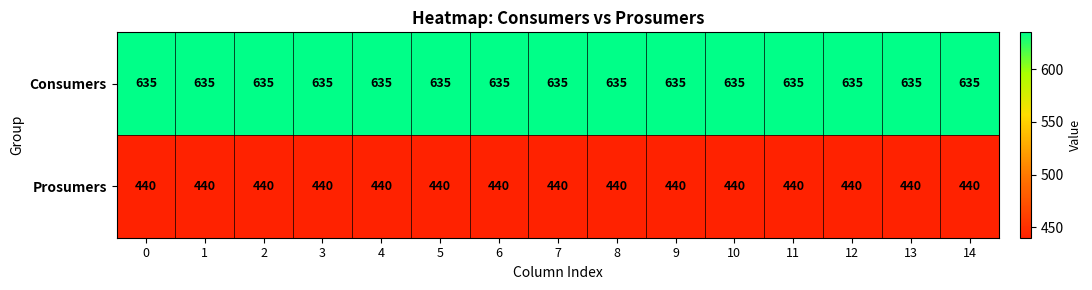

What is the sum of all Consumers values?

9525